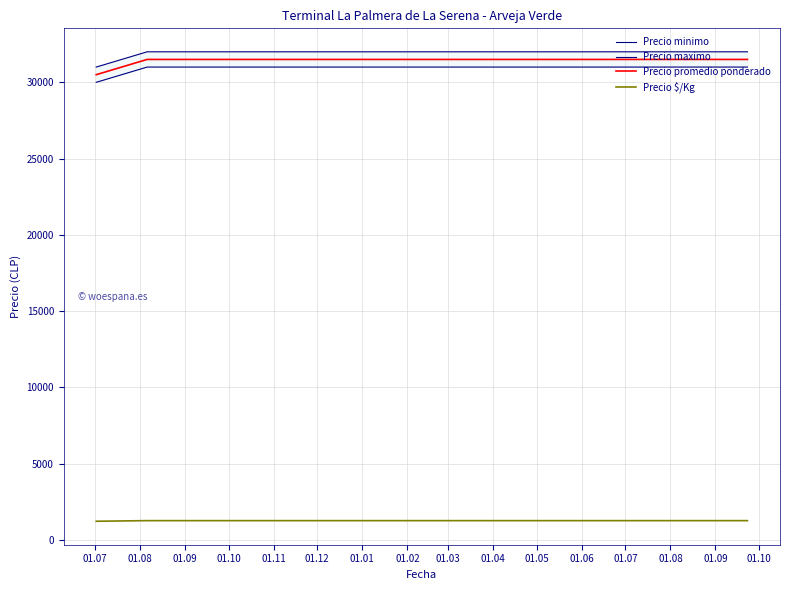

What is the value of the Precio minimo point at the 3rd from the left?

31000